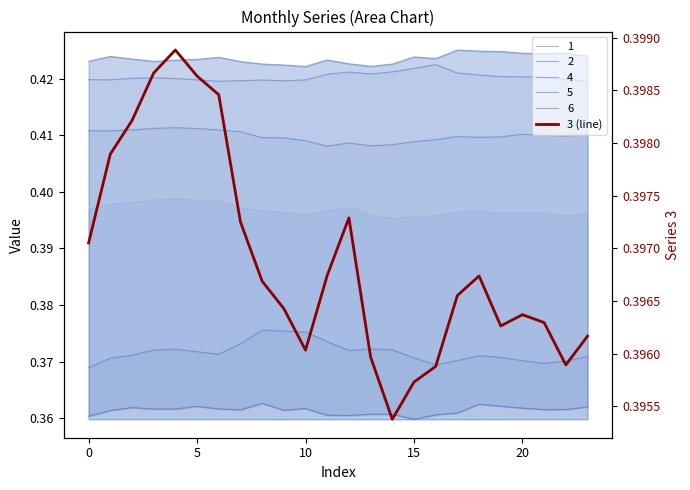

Where is the first local minimum?

10